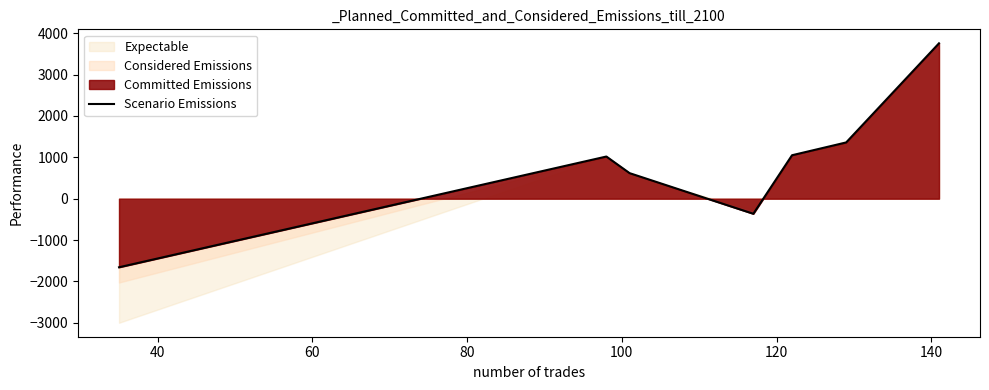

What is the highest value of the Scenario Emissions series?

3756.9